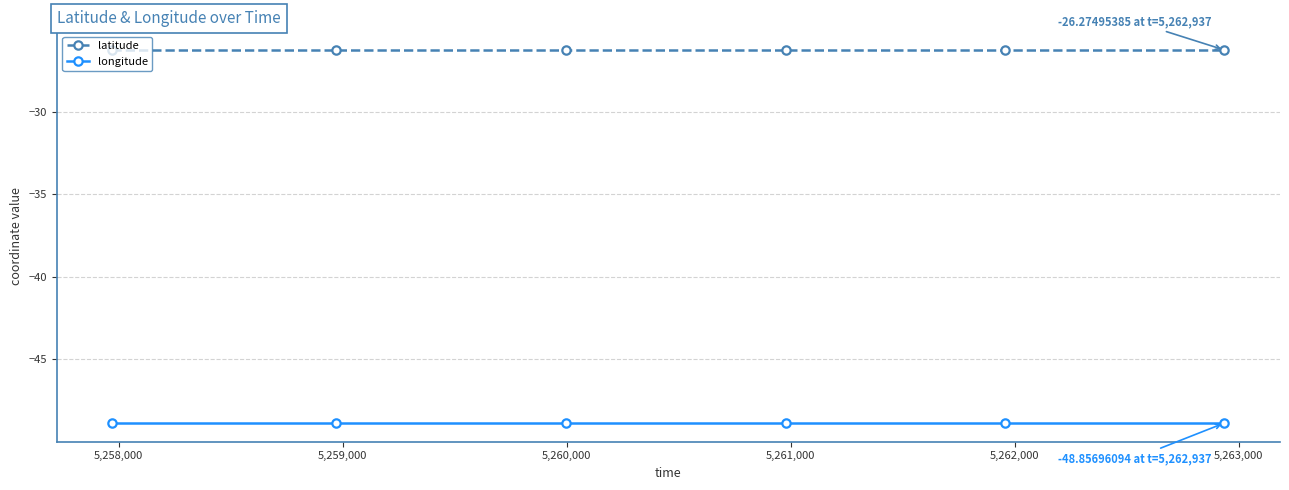

What are all the series names shown in the legend?

latitude, longitude